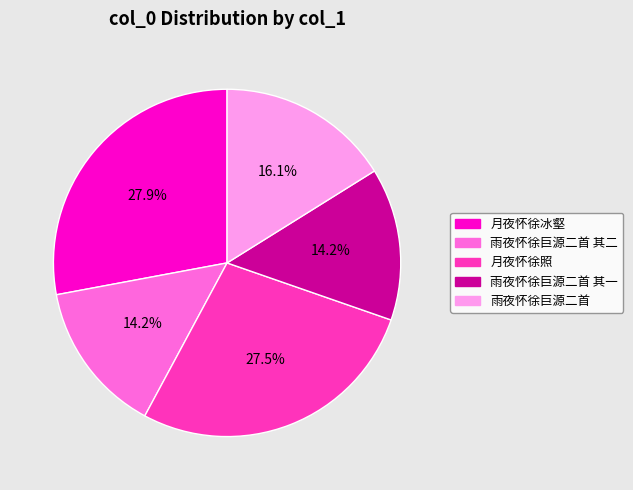

Does 雨夜怀徐巨源二首 其二 account for over 50% of the chart?

No